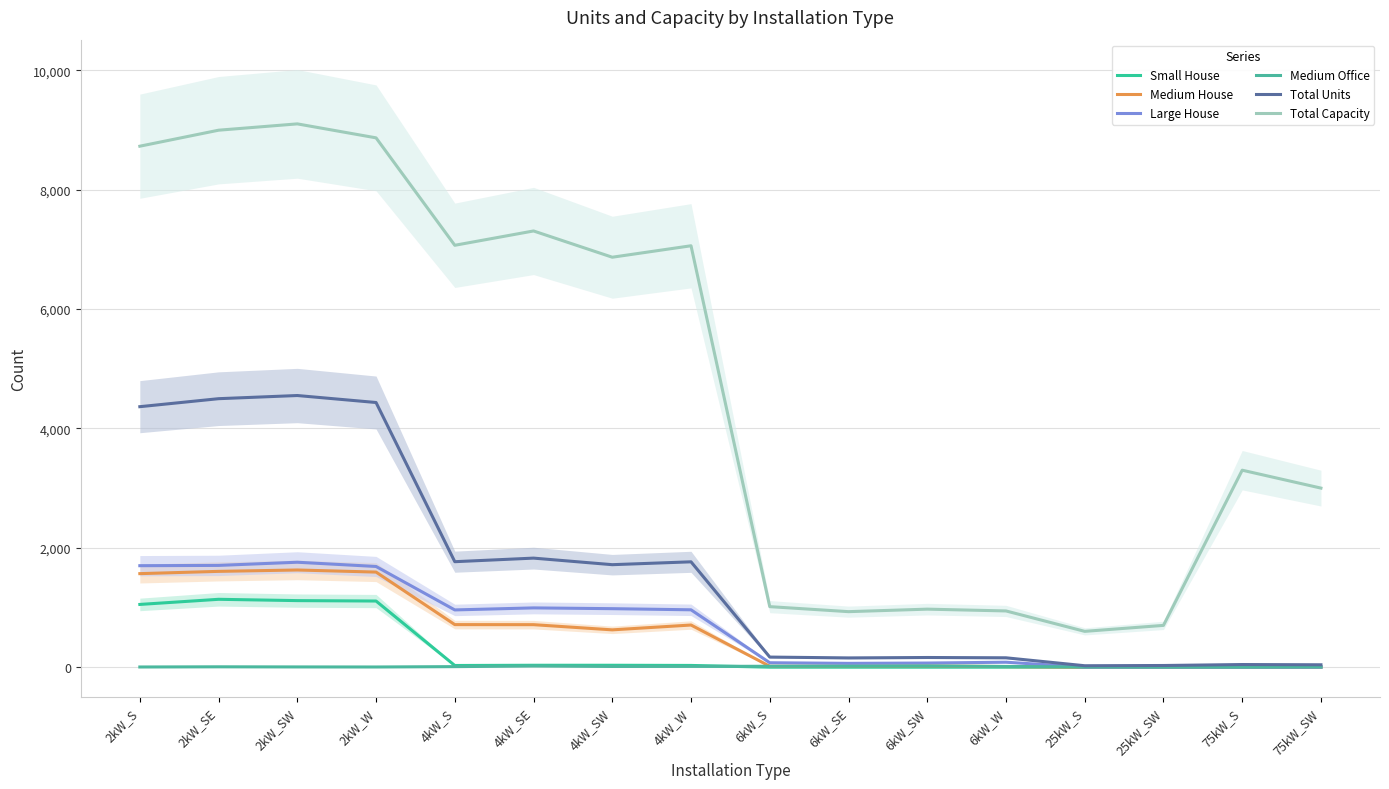

Is the value of Medium House at 4kW_S greater than the value of Medium Office at 2kW_S?

Yes